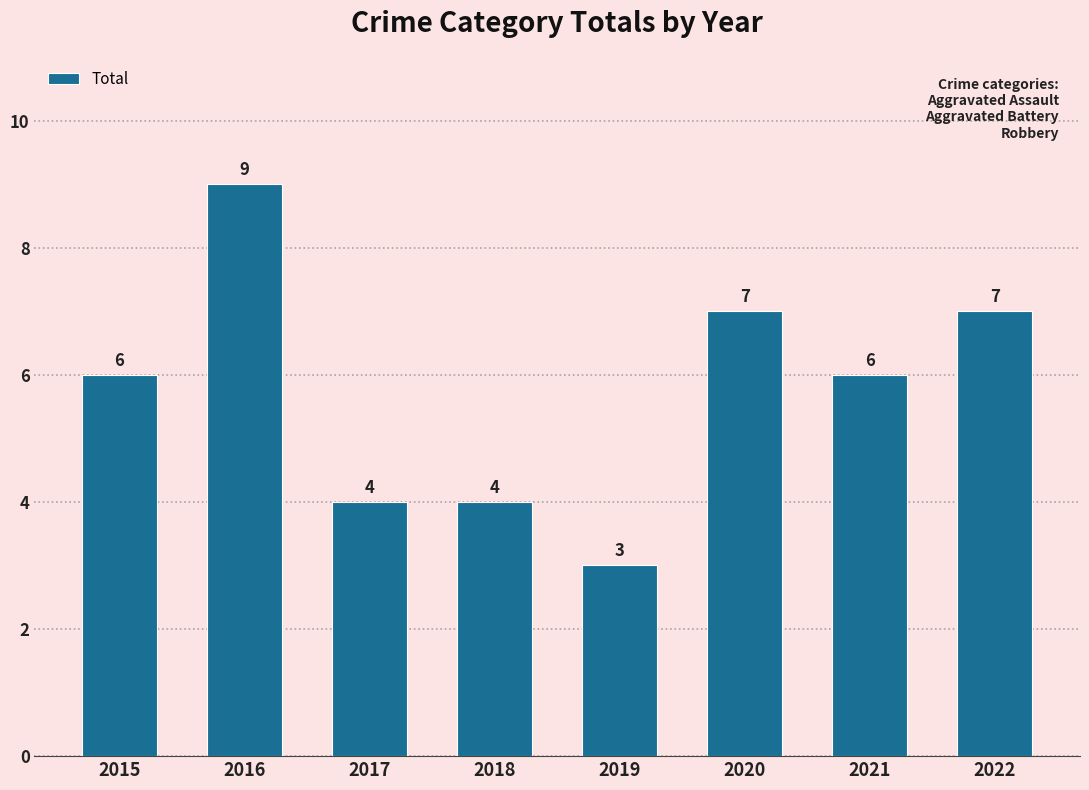

Does the chart contain stacked bars?

No